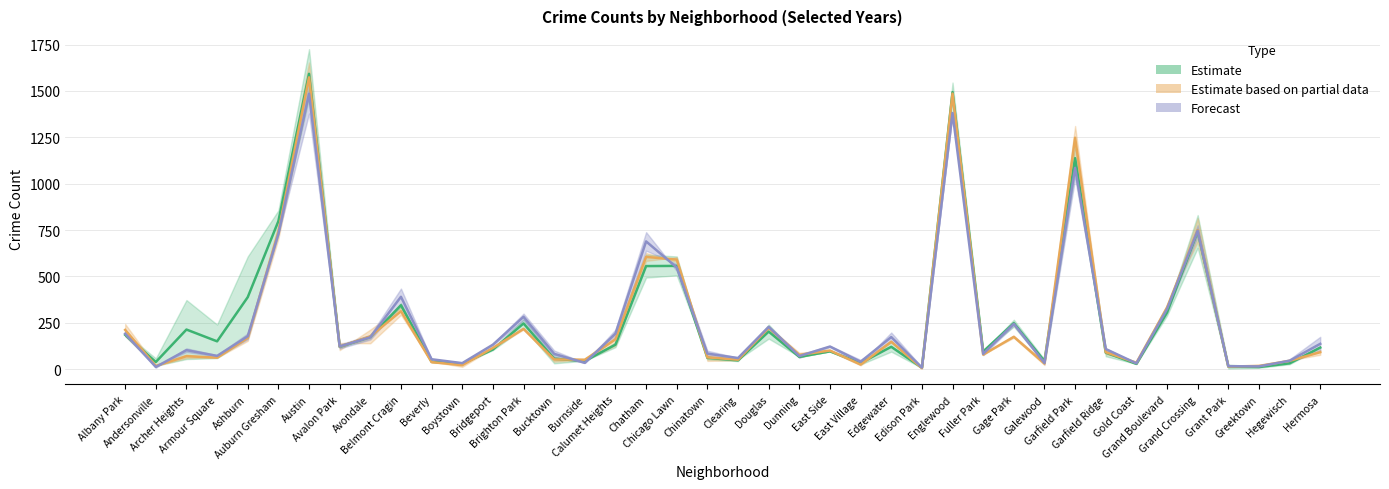

What is the label of the 12th point from the left?

Boystown